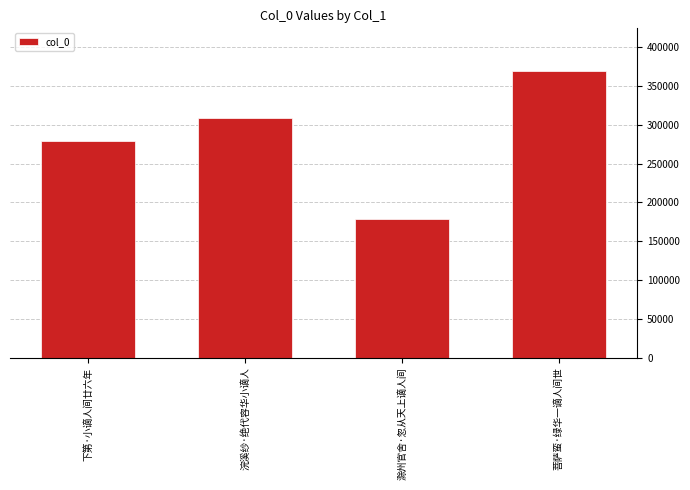

How many bars are there in total?

4